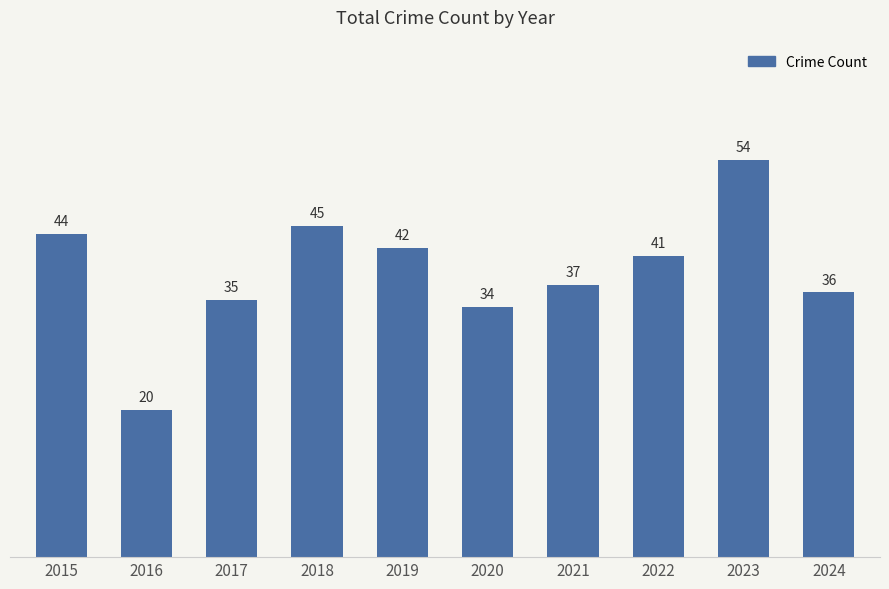

Between 2024 and 2022, which is larger?

2022